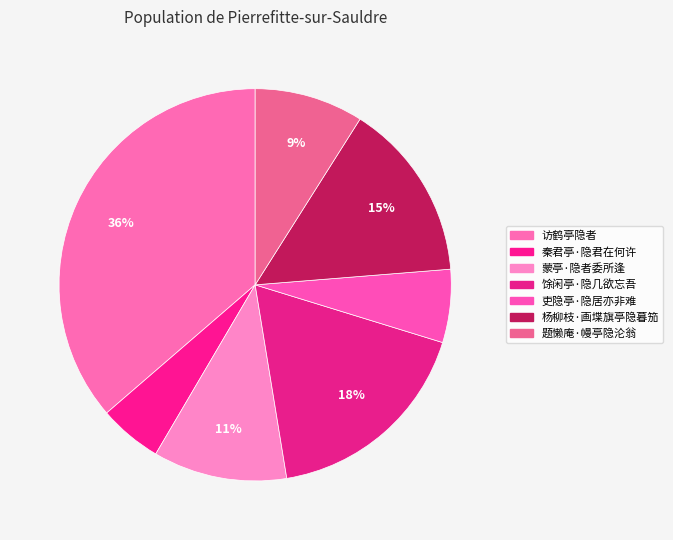

Is the sum of 蒙亭·隐者委所逢 and 吏隐亭·隐居亦非难 greater than half?

No